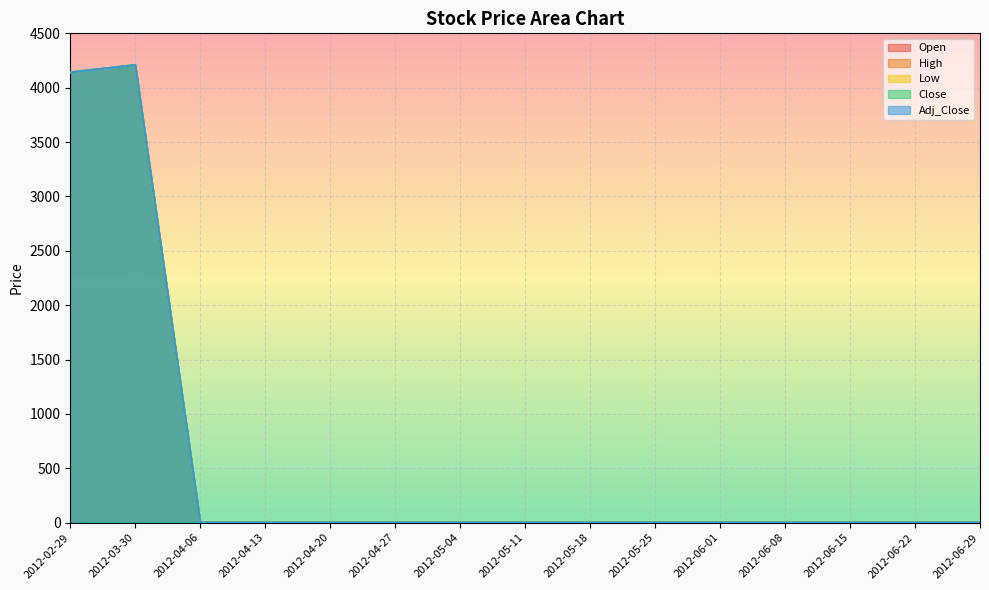

The Adj_Close series shows 0 at 2012-05-11. True or false?

True